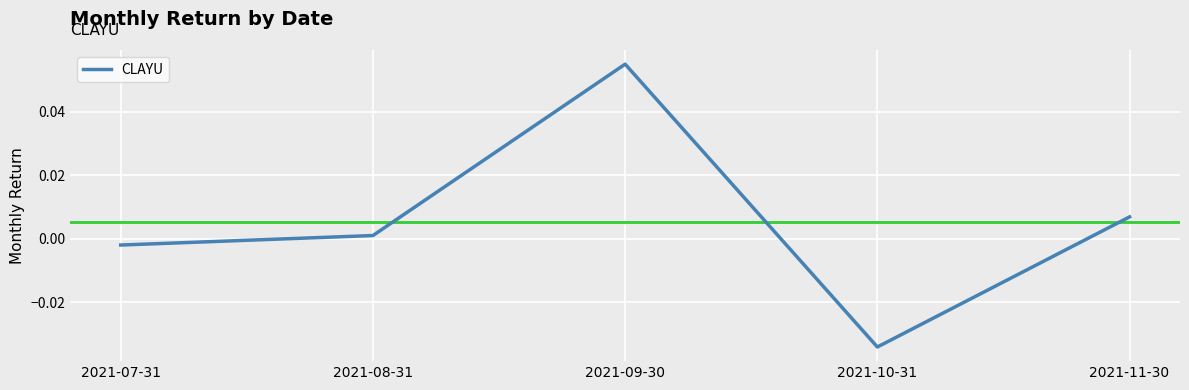

Where is the data nearest to the value 0?

2021-08-31